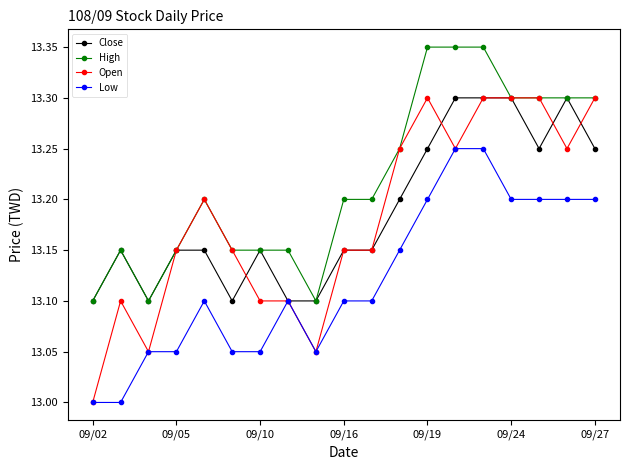

True or false: Low has more than 0 points higher than both neighbors.

True